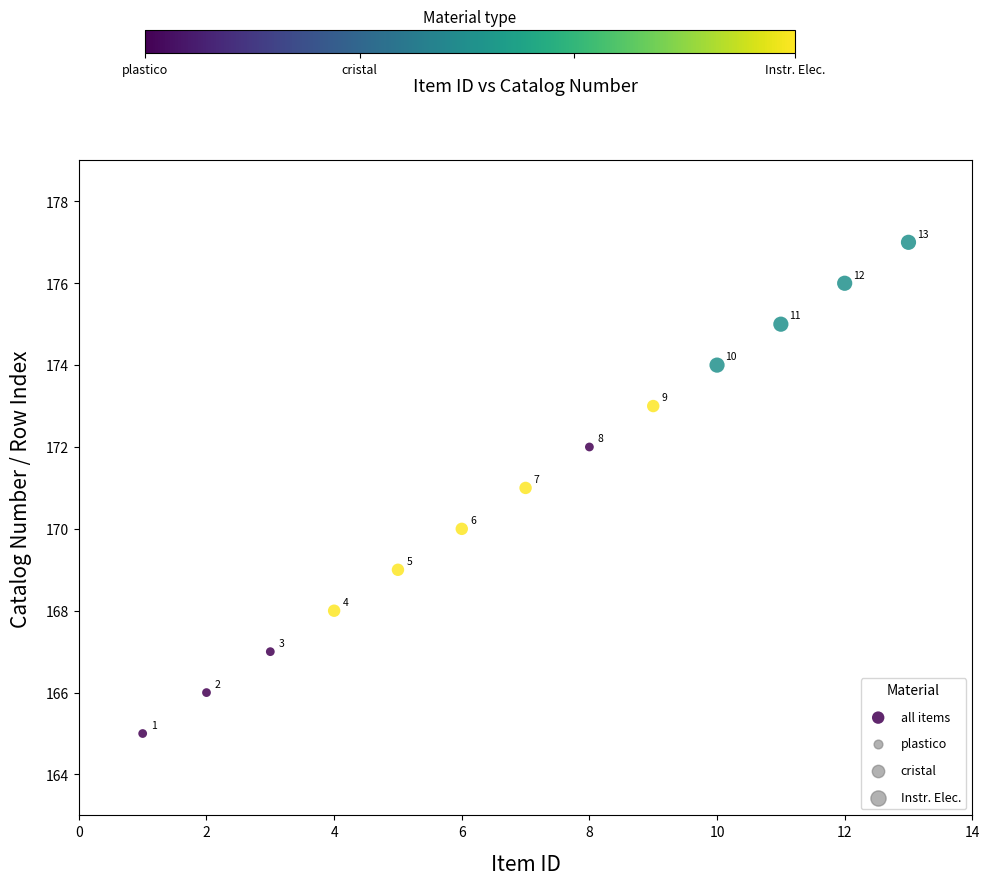

What is the range of Y values (max minus min)?

12